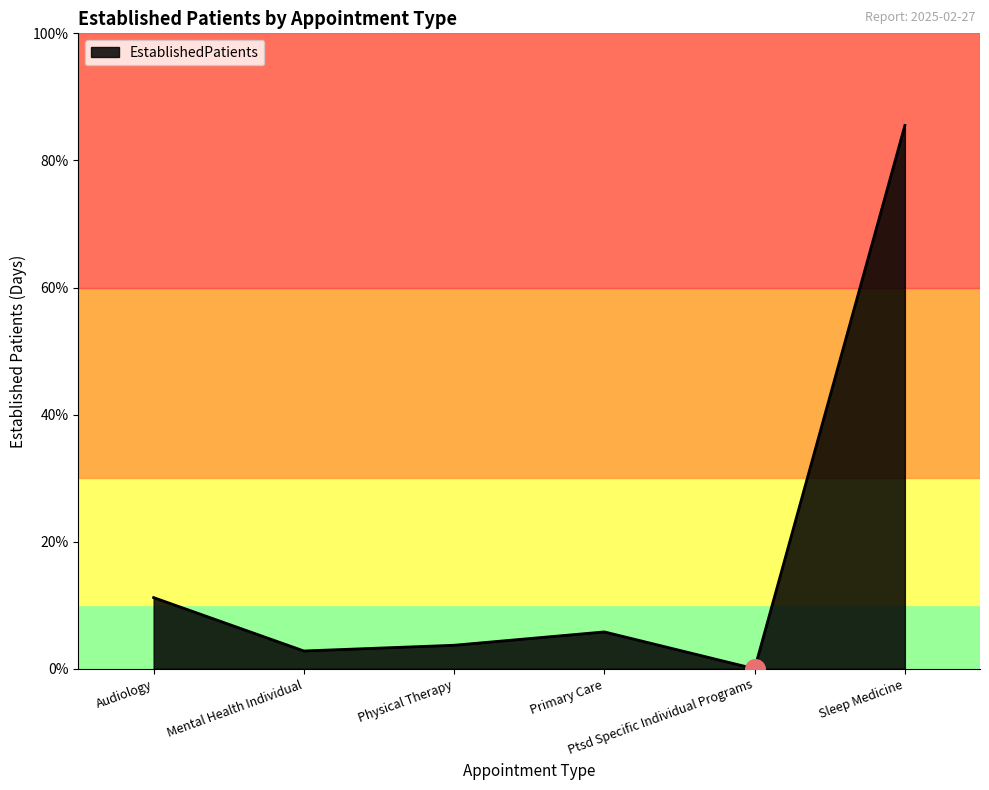

True or false: there are more than 2 points higher than both neighbors.

False